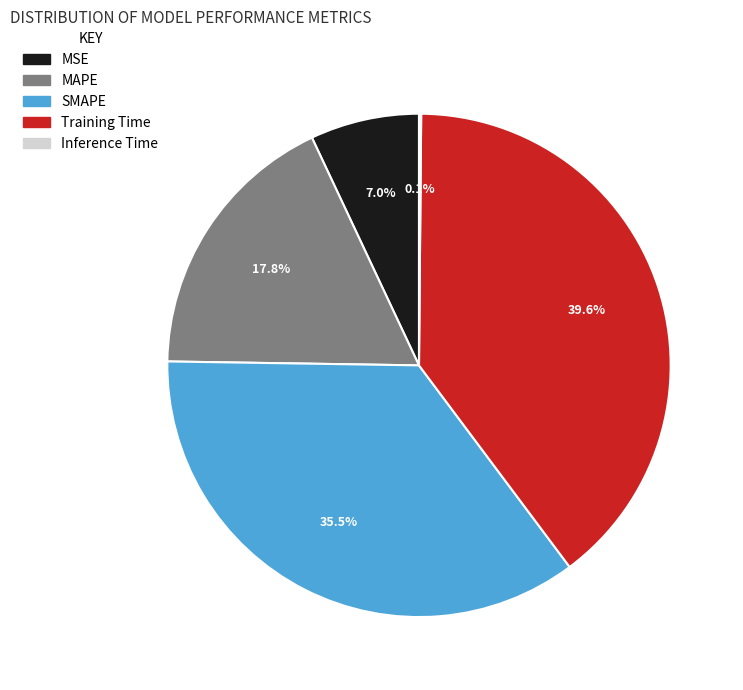

What is the largest slice in the pie chart?

Training Time